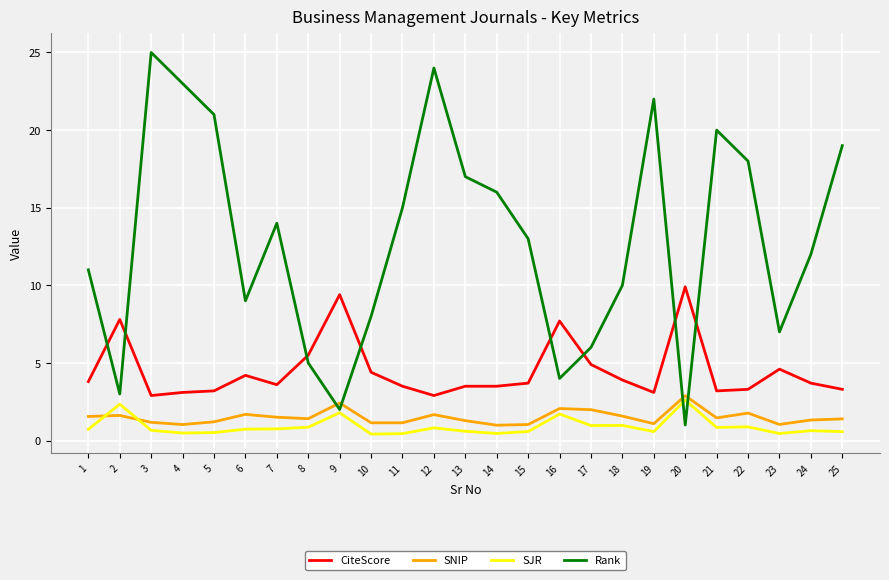

At 2, list the series in order from largest to smallest.

CiteScore, Rank, SJR, SNIP